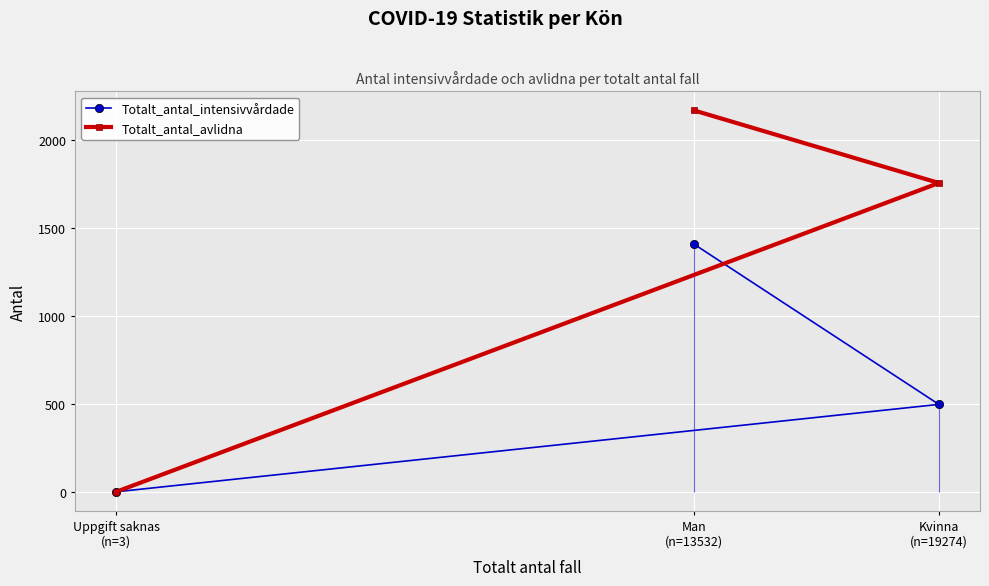

Count the Totalt_antal_intensivvårdade values in the range 0 to 1409.

3